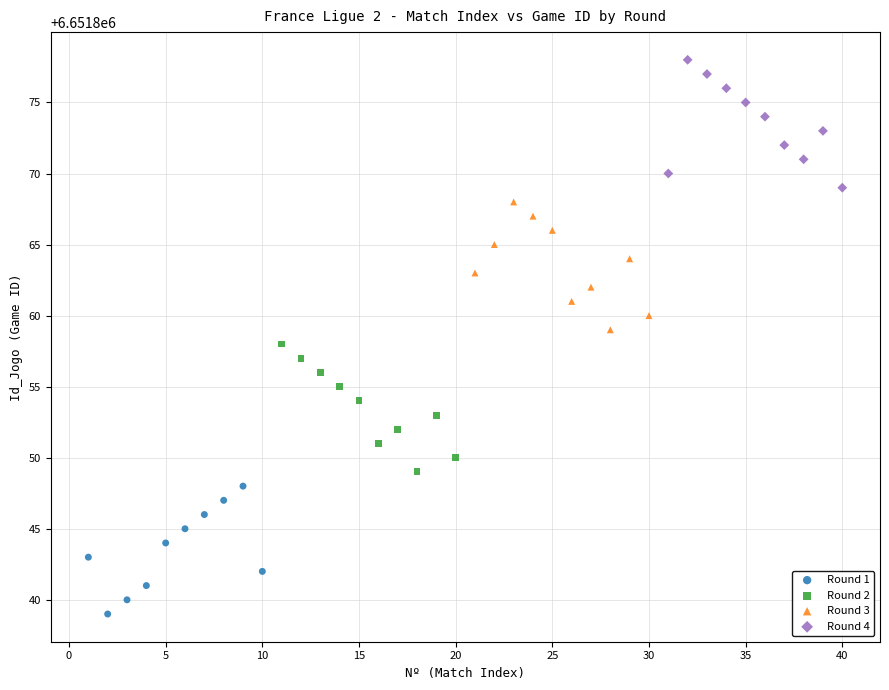

Which series reaches the maximum Y coordinate?

Round 4